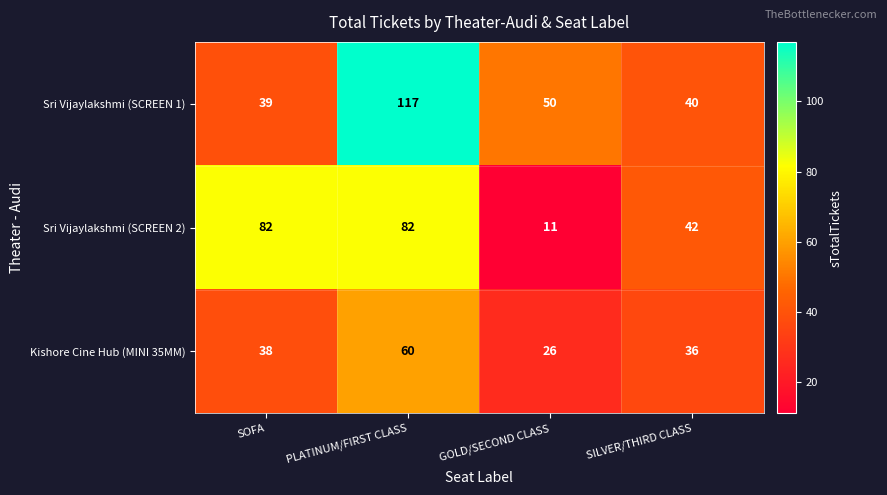

The Kishore Cine Hub (MINI 35MM) series shows 15 at GOLD/SECOND CLASS. True or false?

False